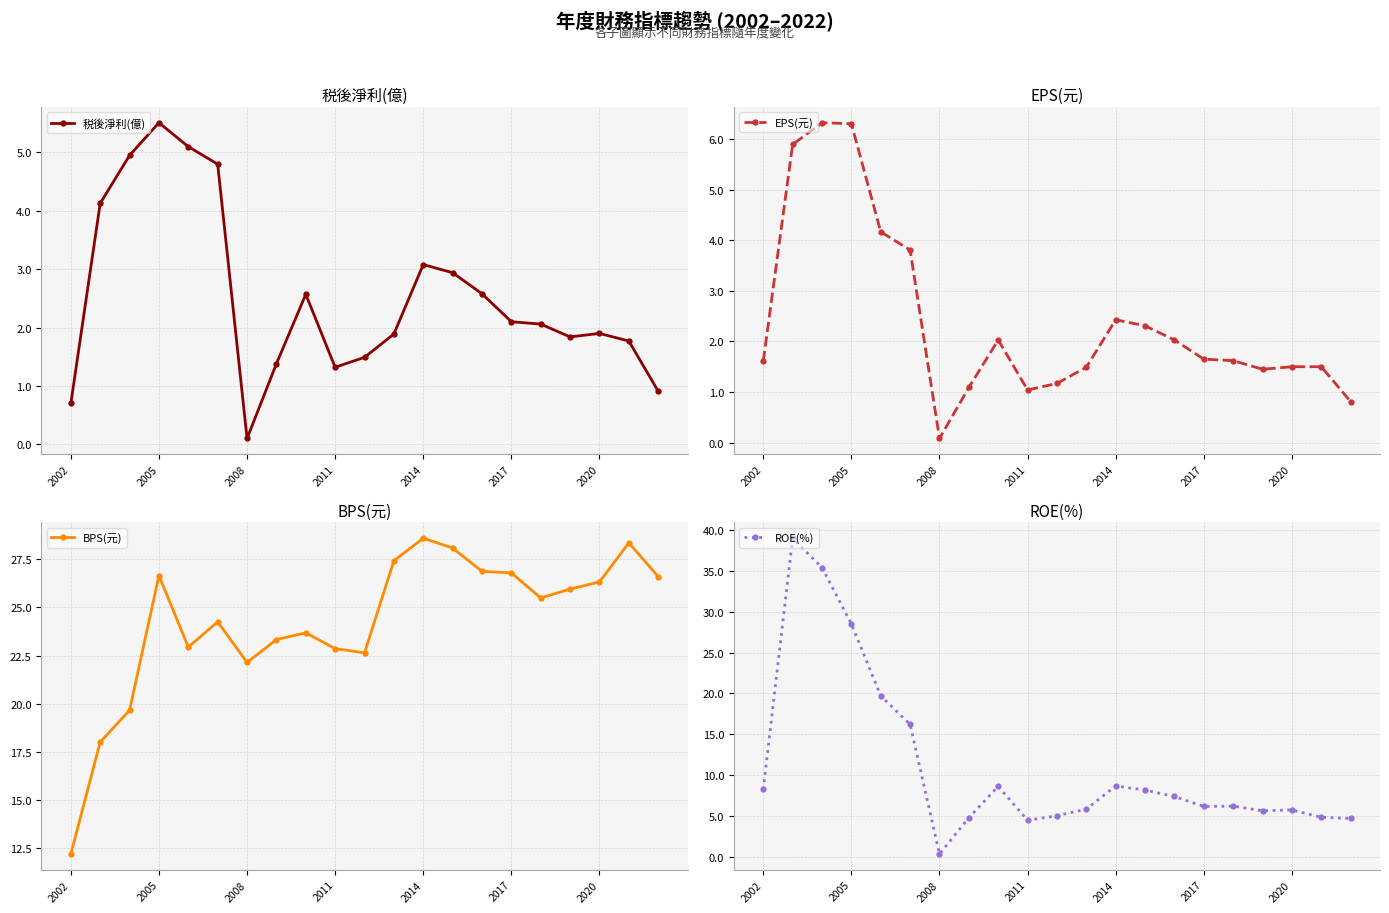

At which label does 税後淨利(億) reach its peak?

2005